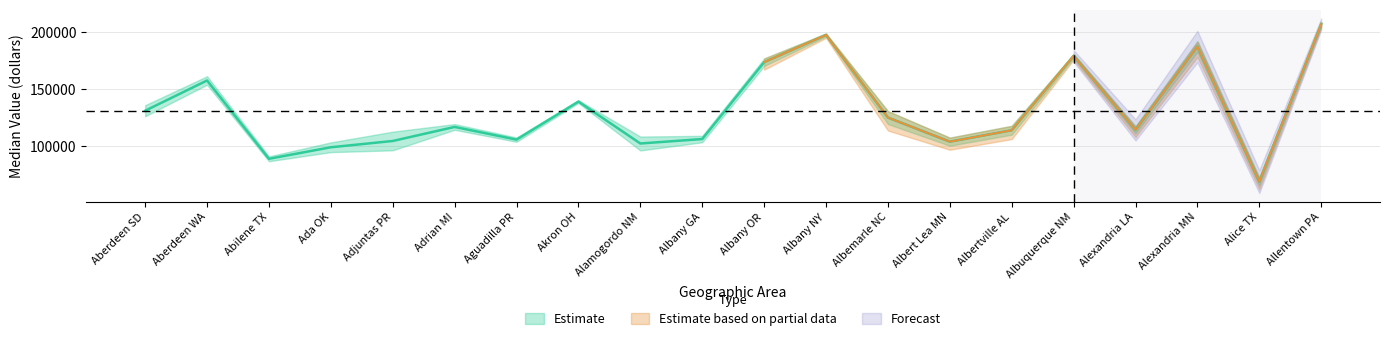

What is the maximum value shown in the chart?

207000